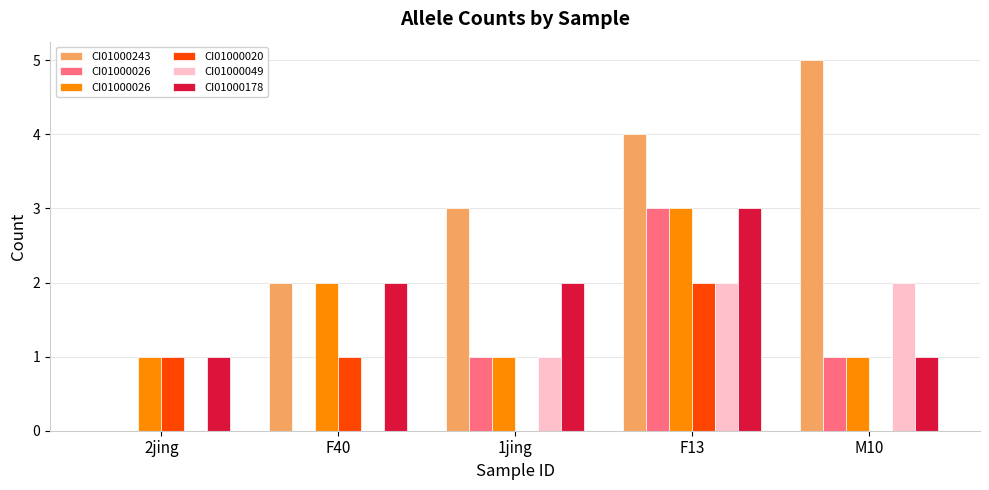

What is the maximum value shown in the chart?

5